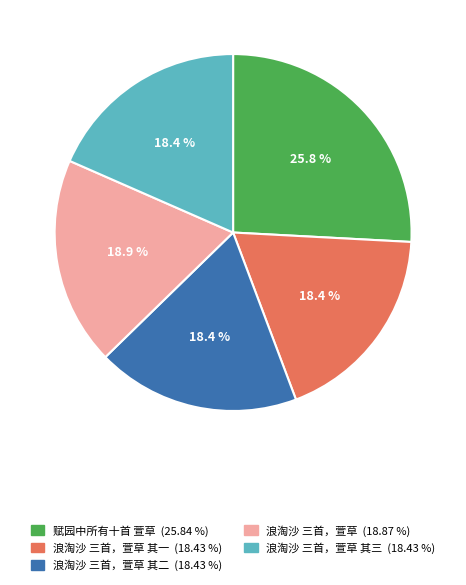

Is there a majority slice in this chart?

No